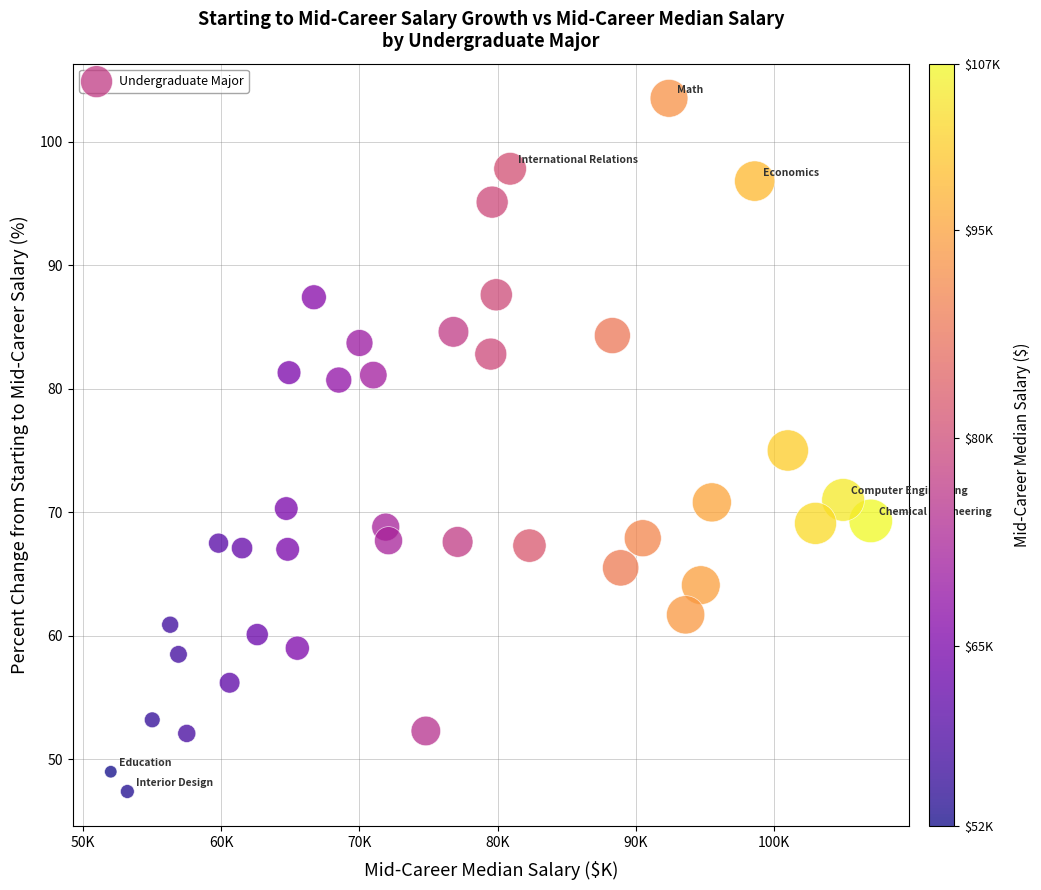

What is the range of Y values (max minus min)?

56.1